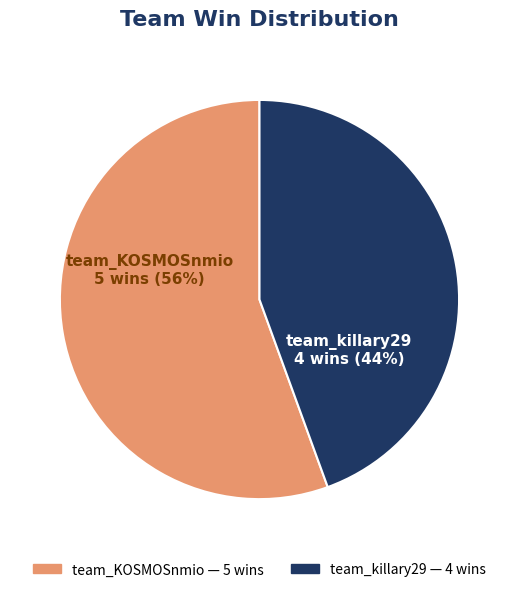

How many slices are in this pie chart?

2